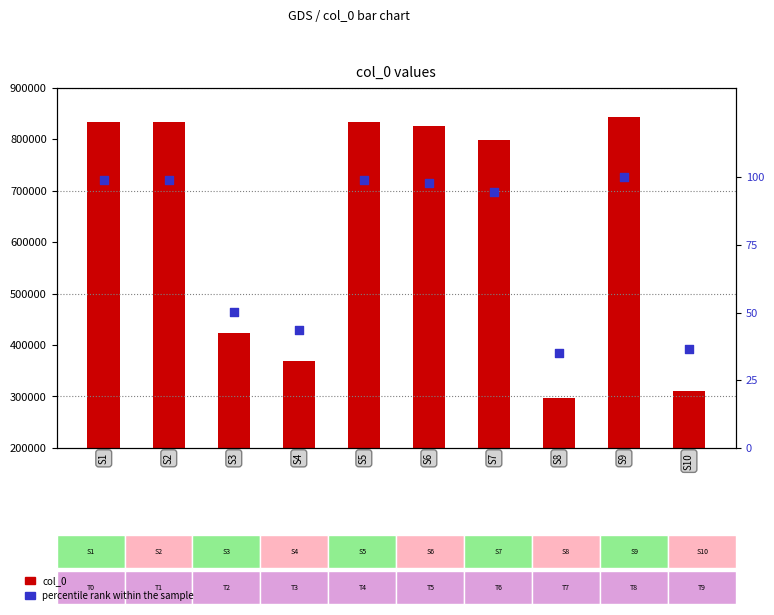

Which series contains the highest Y value?

col_0